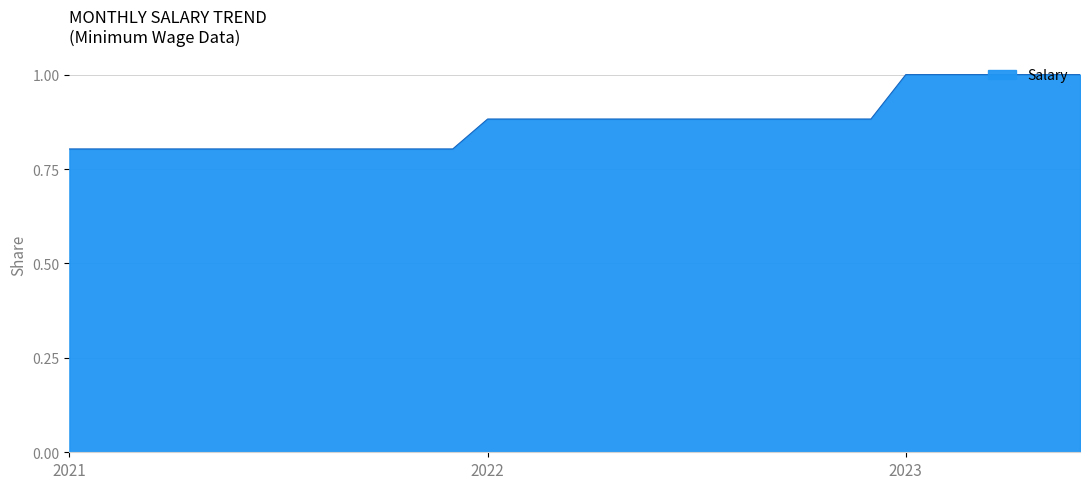

What is the greatest value displayed?

1.0